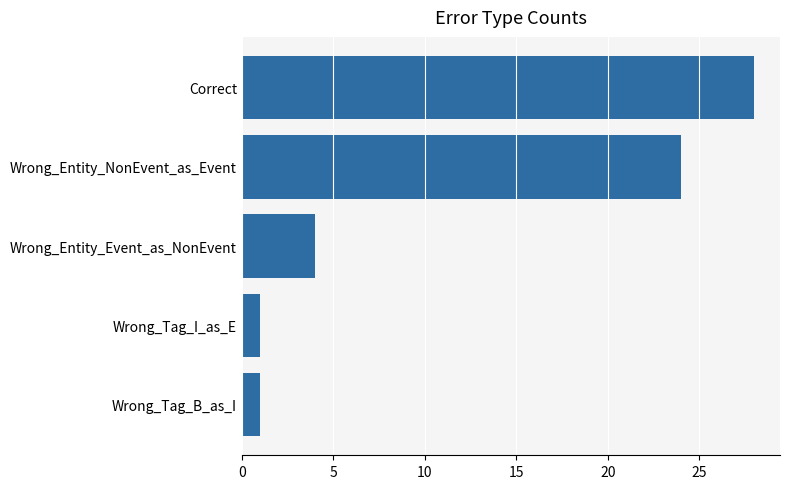

Is it true that the value at Wrong_Tag_B_as_I is 1?

True